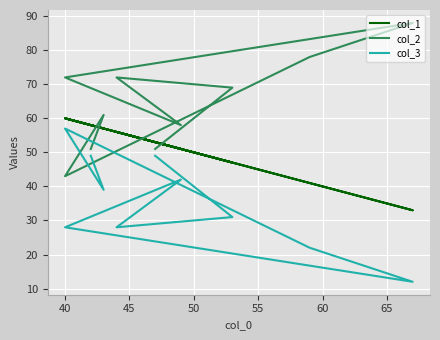

List the series in order of their peak value, lowest first.

col_3, col_1, col_2